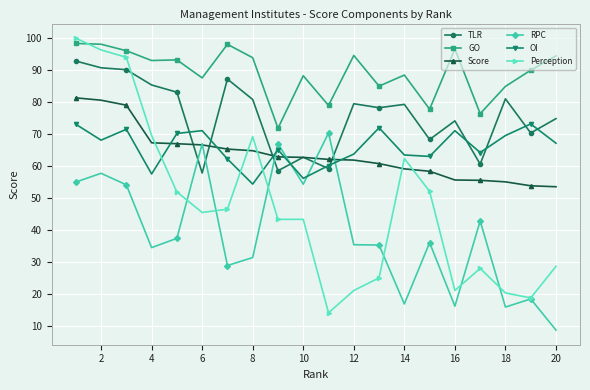

At how many categories does at least one series exceed 48?

20